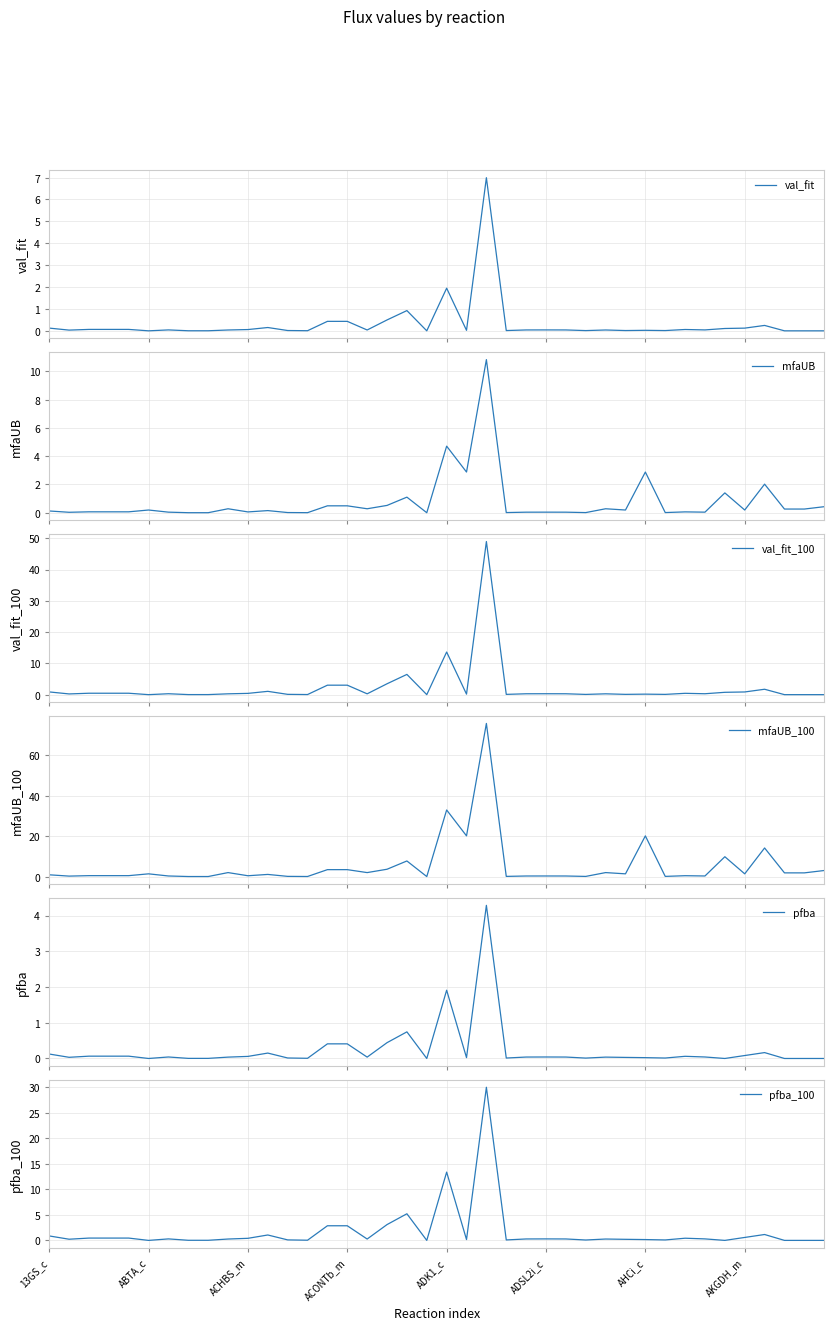

What is the highest value of the val_fit series?

7.0